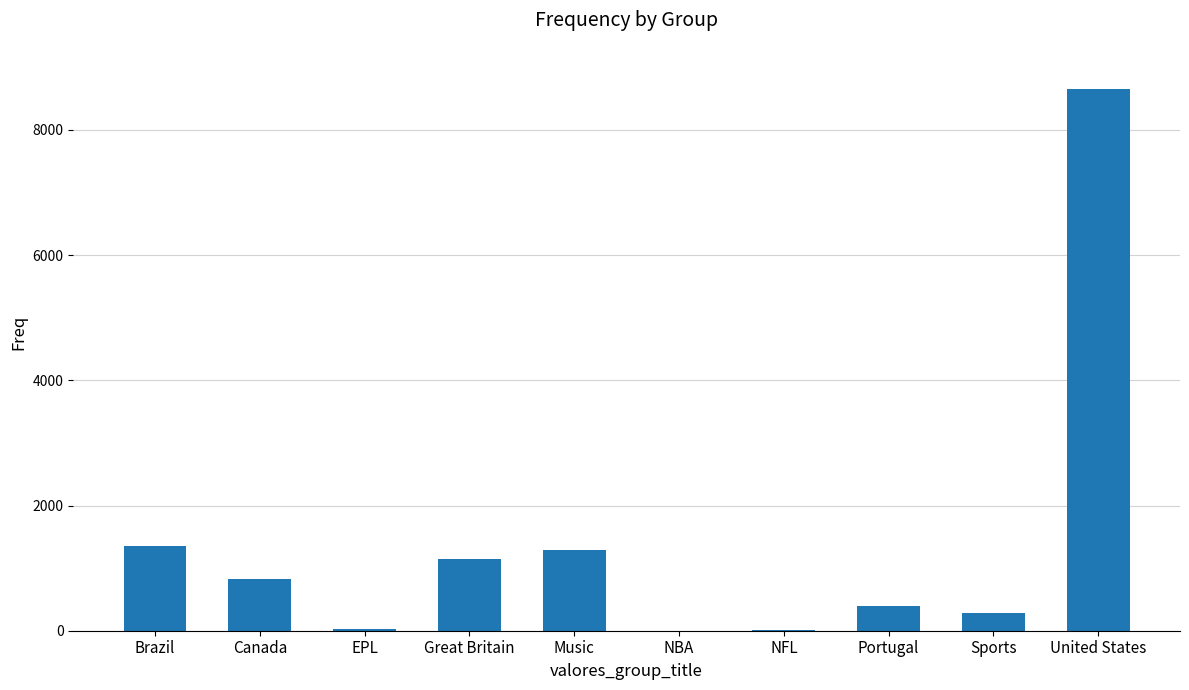

The value at Brazil is 2251. True or false?

False